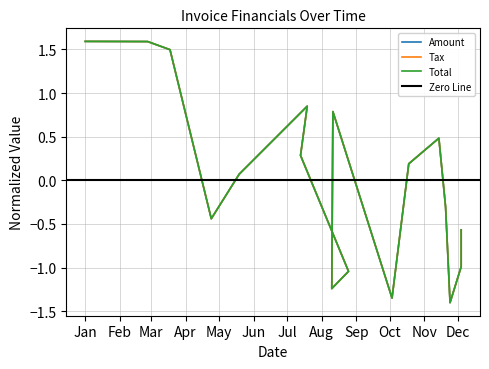

At which category is the sum across all series the highest?

Jan